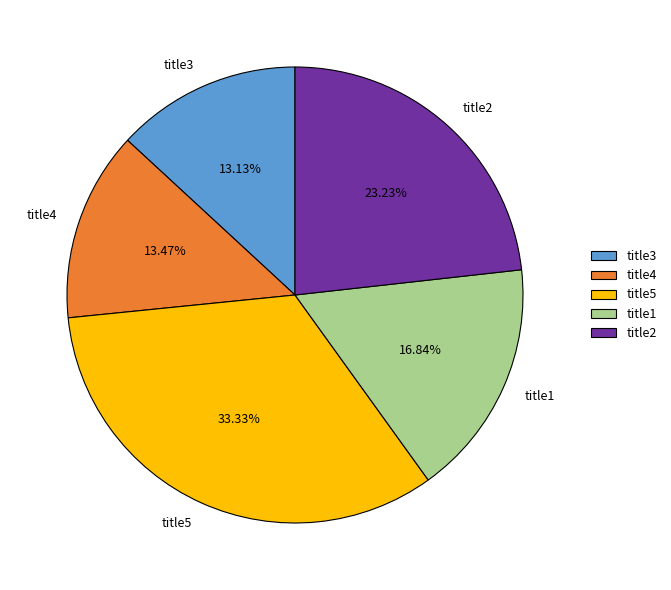

To the nearest percent, what is the difference between the title2 and title1 slice percentages?

6%